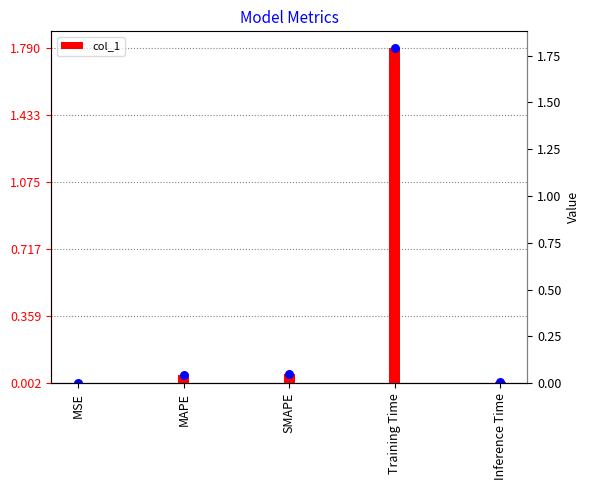

What is the change in value from SMAPE to Training Time?

+1.7